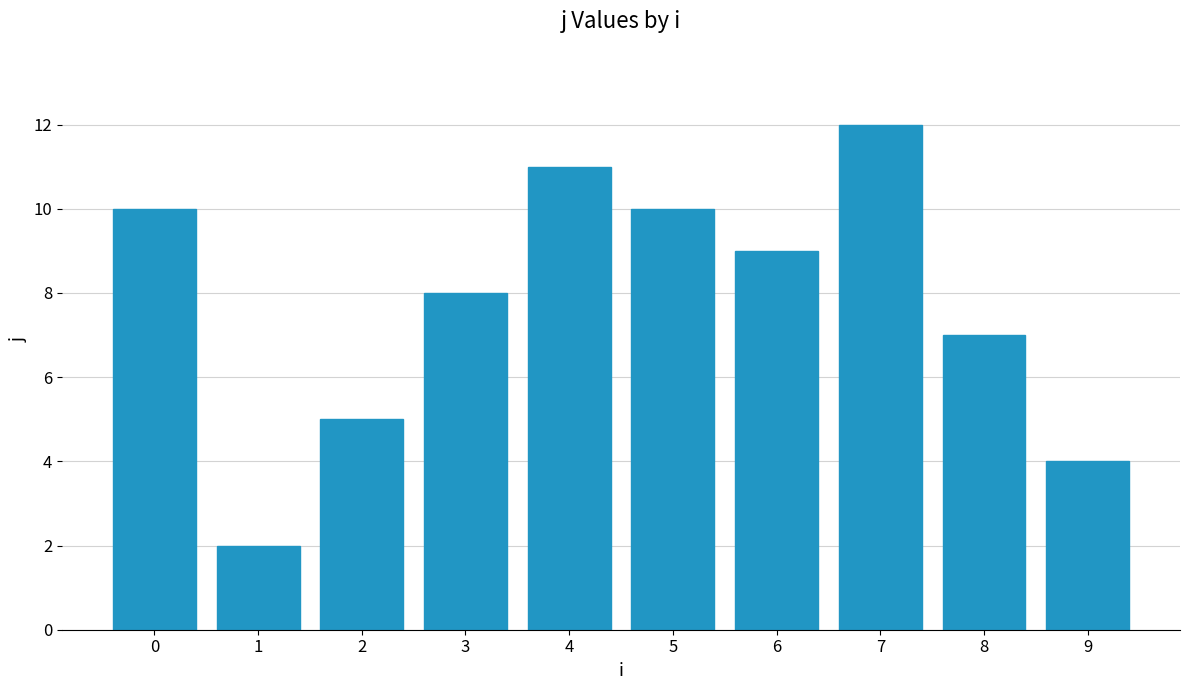

What is the value of the 6th bar from the left?

10